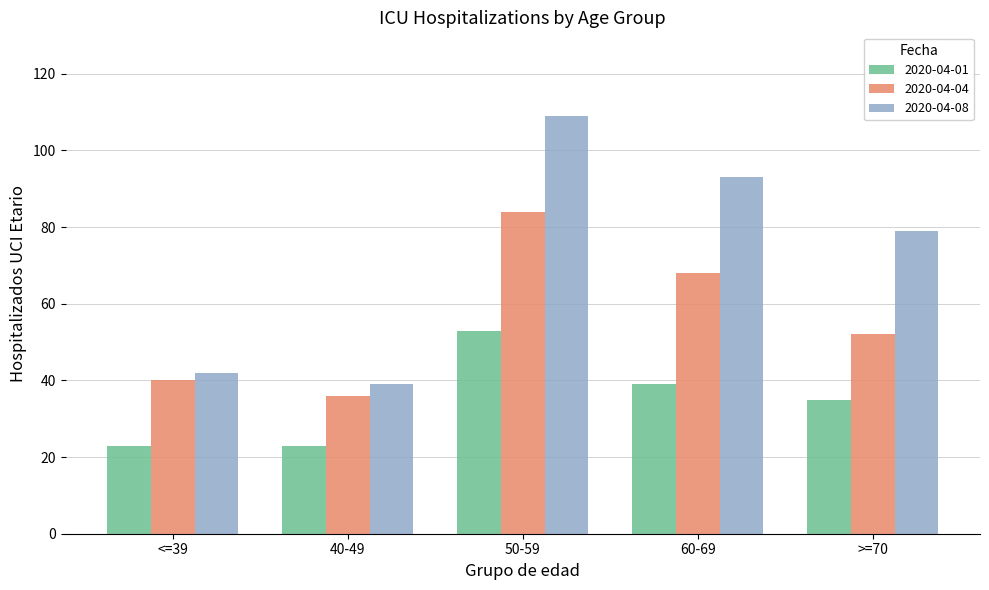

How many series are shown in this chart?

3